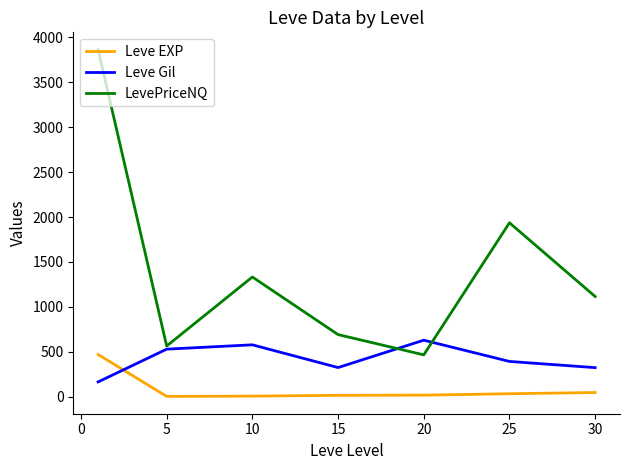

Rank the series by their average value, from lowest to highest.

Leve EXP, Leve Gil, LevePriceNQ